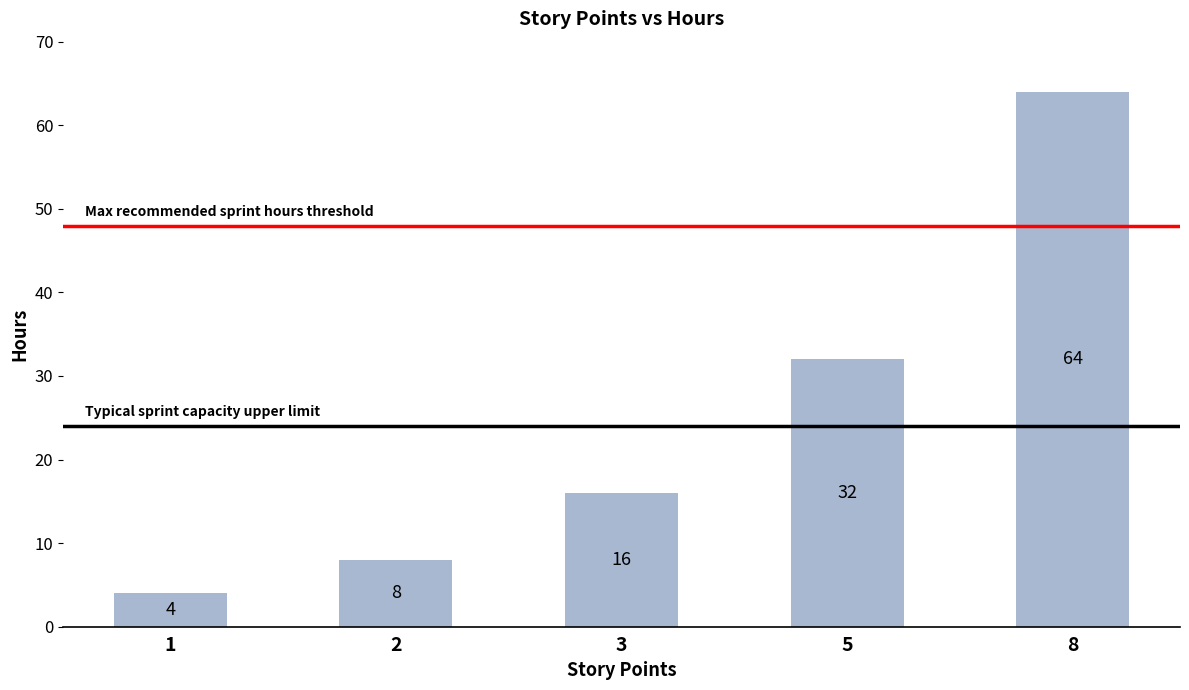

Does the chart contain stacked bars?

No